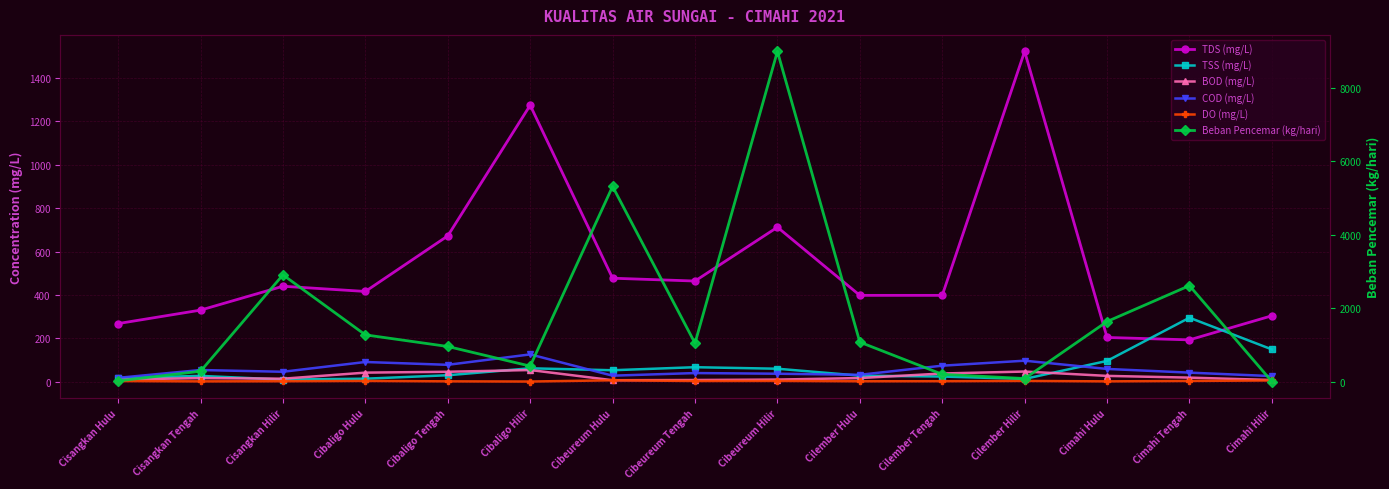

Is it true that Beban Pencemar (kg/hari) equals 1072.2 at Cilember Hulu?

True